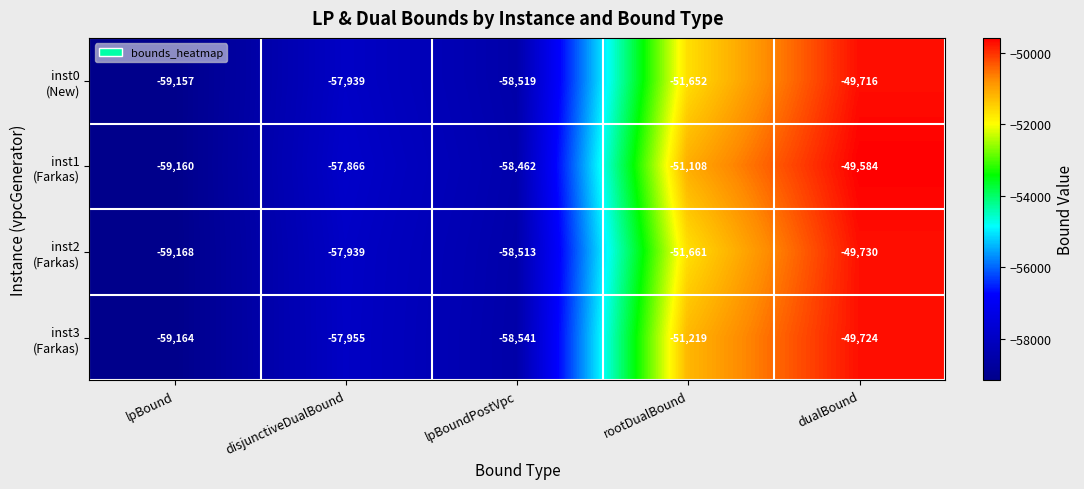

What is the minimum value shown in the chart?

-59168